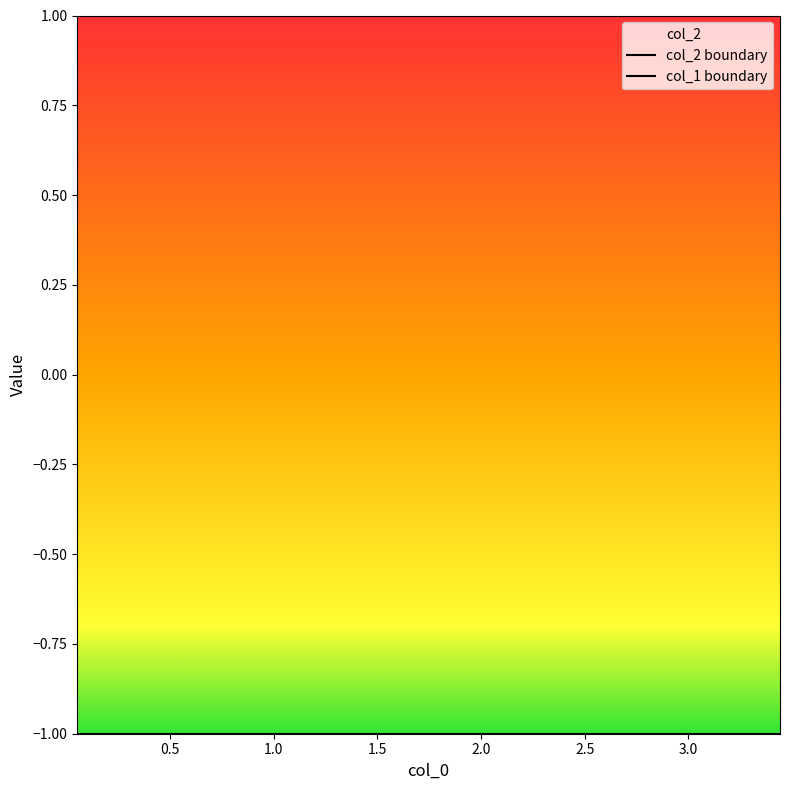

True or false: col_1 boundary has a value of -1 at 3.5.

False